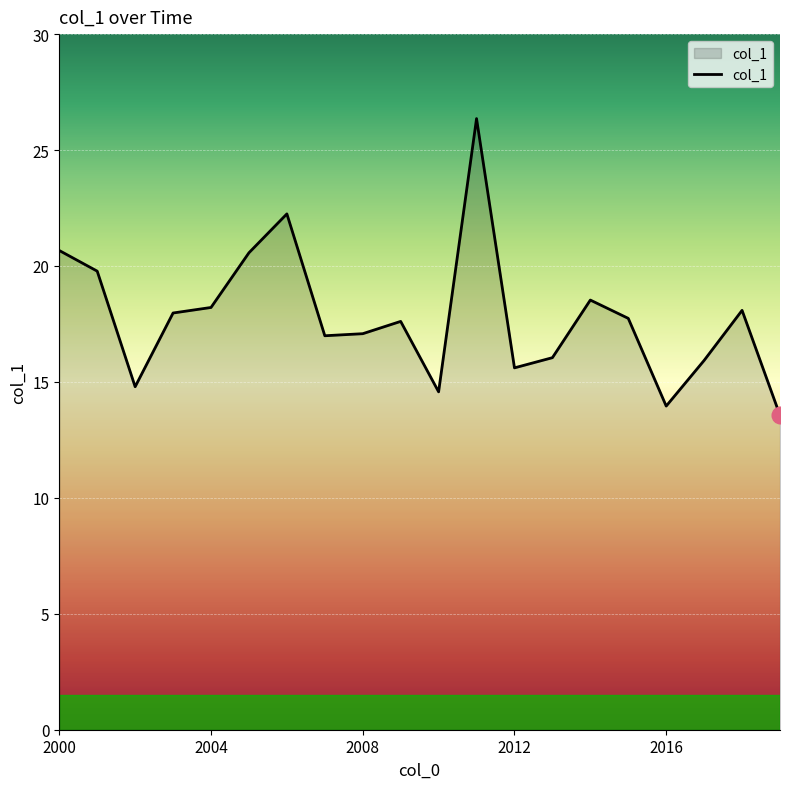

What is the smallest value displayed?

13.6